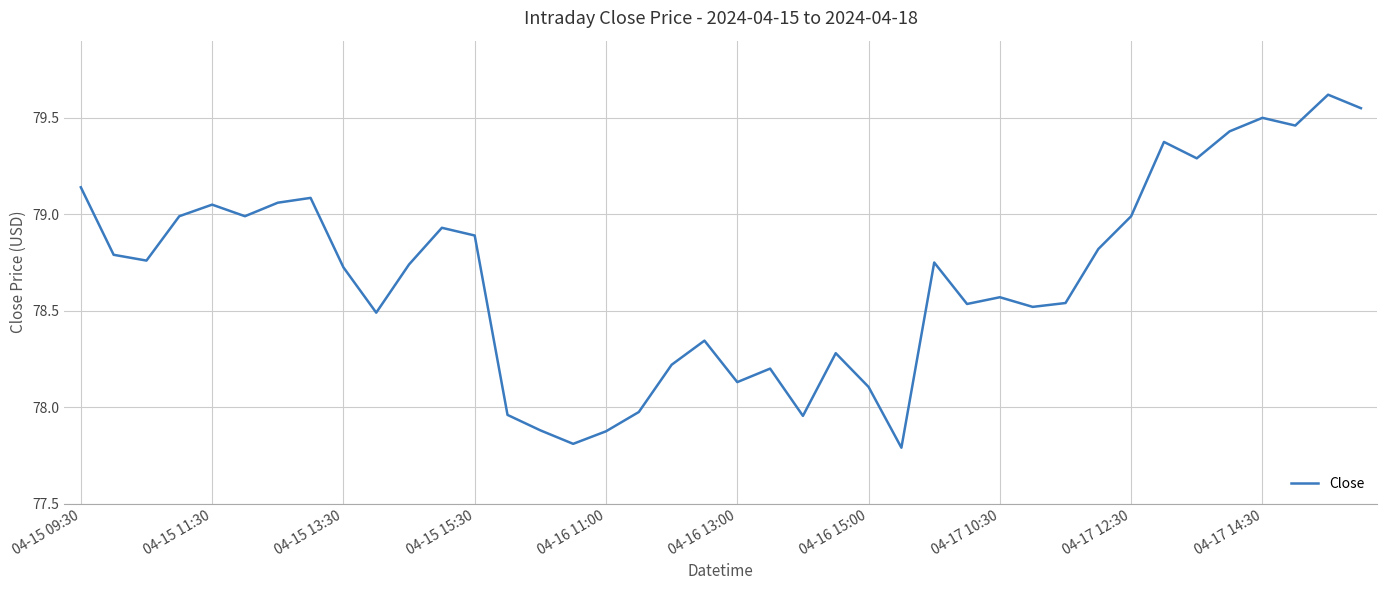

What is the minimum value shown in the chart?

77.8